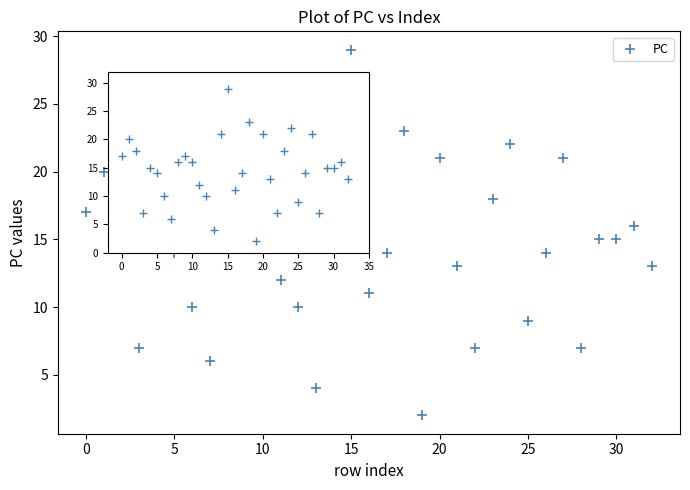

What is the range of Y values (max minus min)?

27